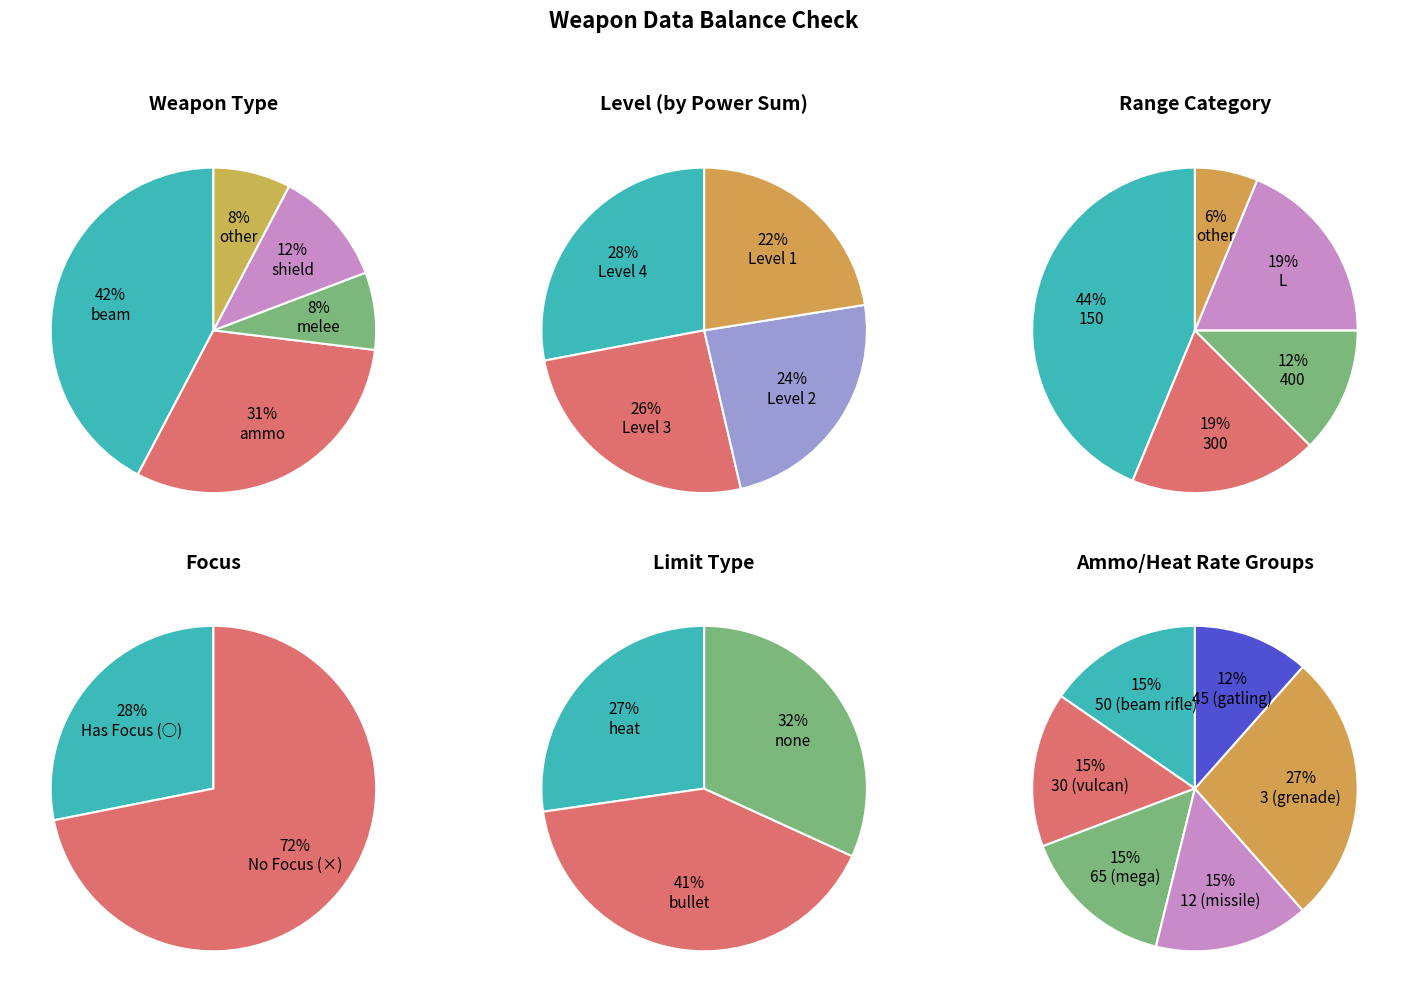

Count the number of slices in the pie.

5